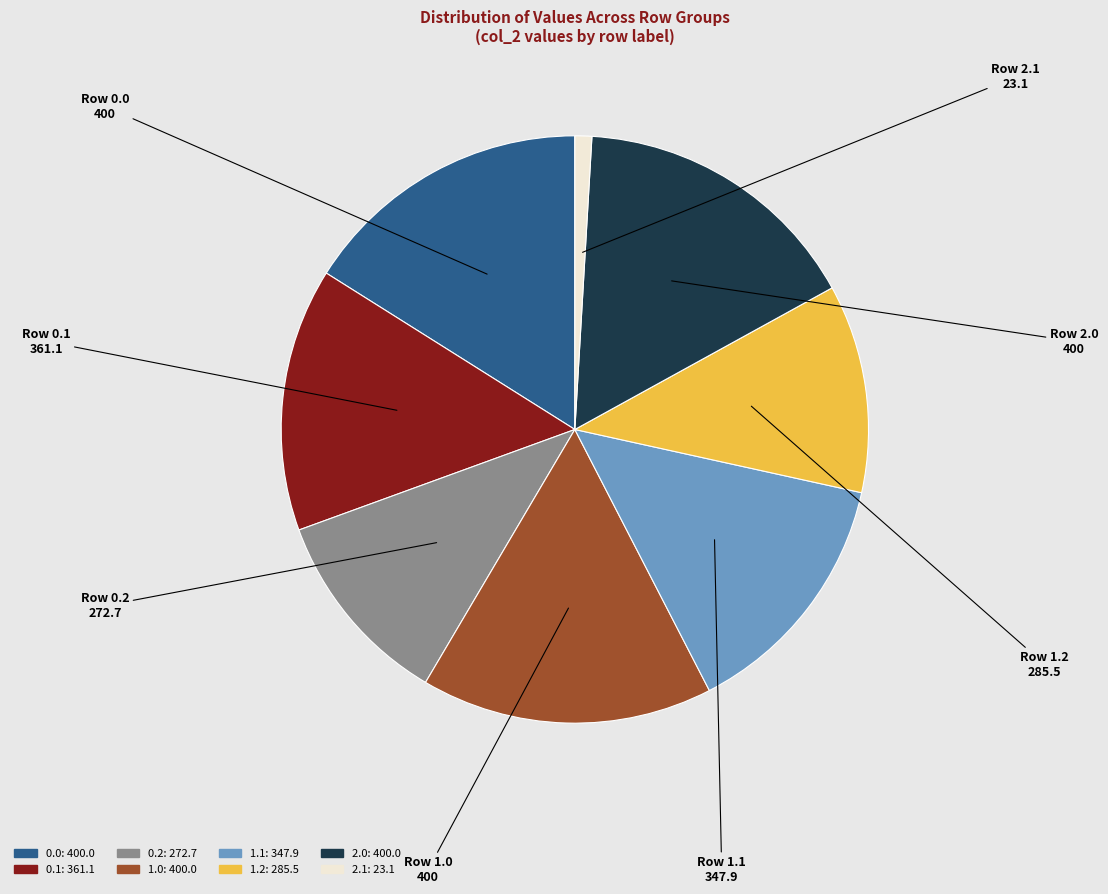

Does any single category account for the majority?

No